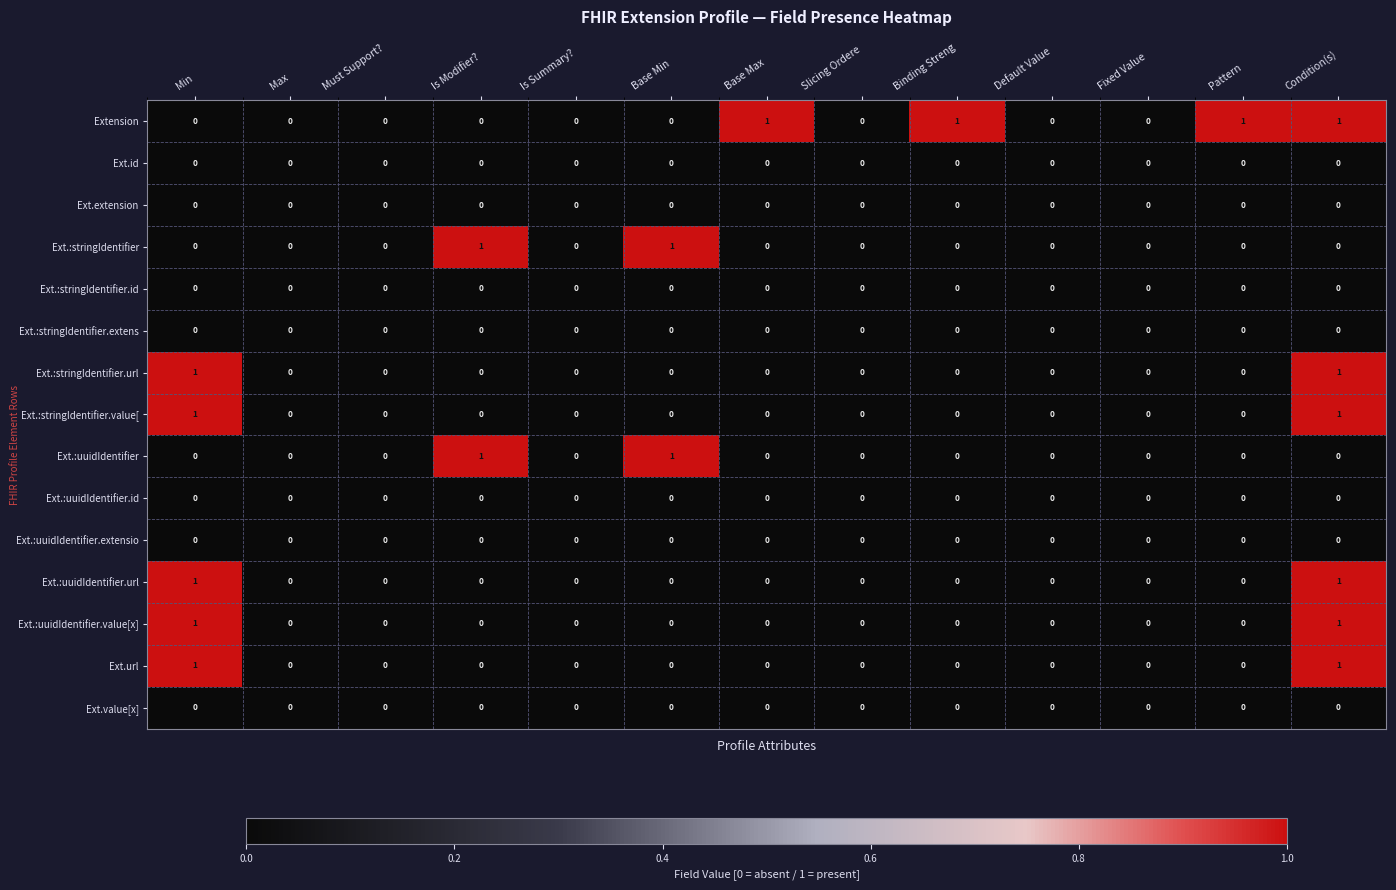

Which series changed the most between Slicing Ordere and Pattern?

Extension